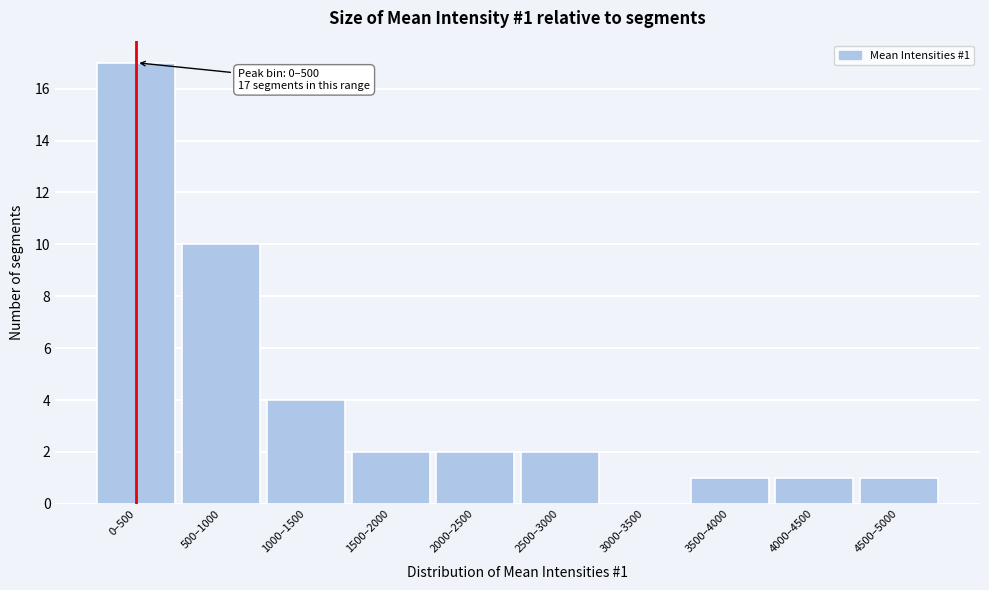

Reading right to left, transcribe all the data shown in this chart.

4500–5000=1	4000–4500=1	3500–4000=1	3000–3500=0	2500–3000=2	2000–2500=2	1500–2000=2	1000–1500=4	500–1000=10	0–500=17